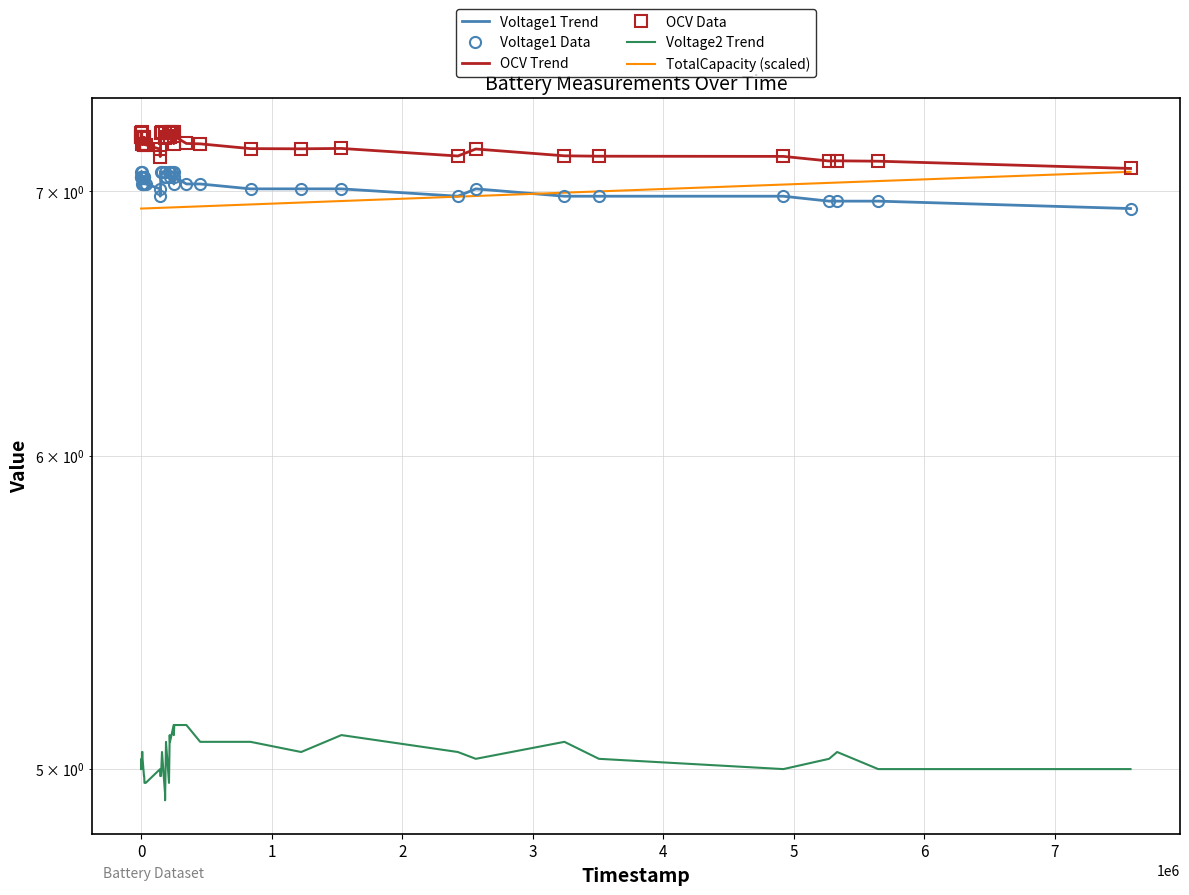

Which series has the widest spread of values?

Voltage2 Trend